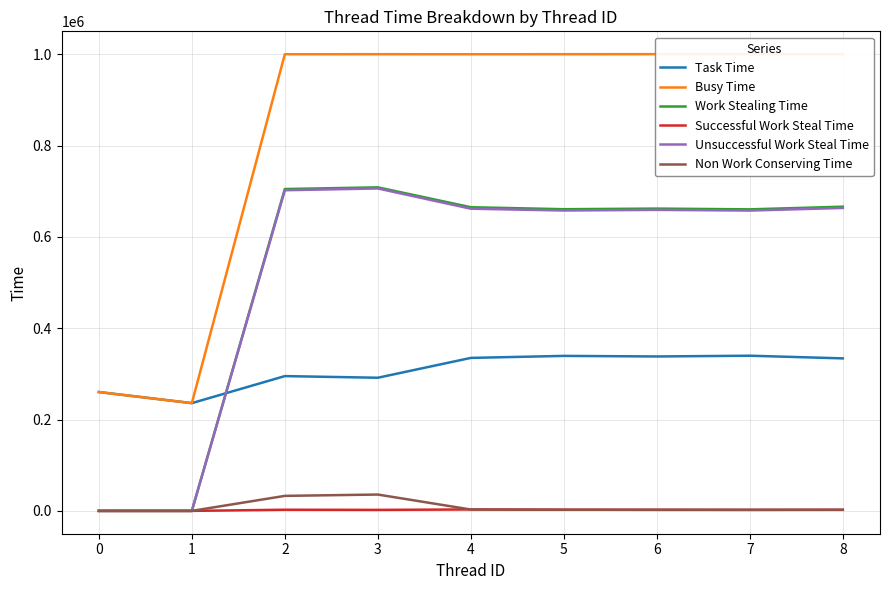

How many data points in Non Work Conserving Time are above 2536?

4